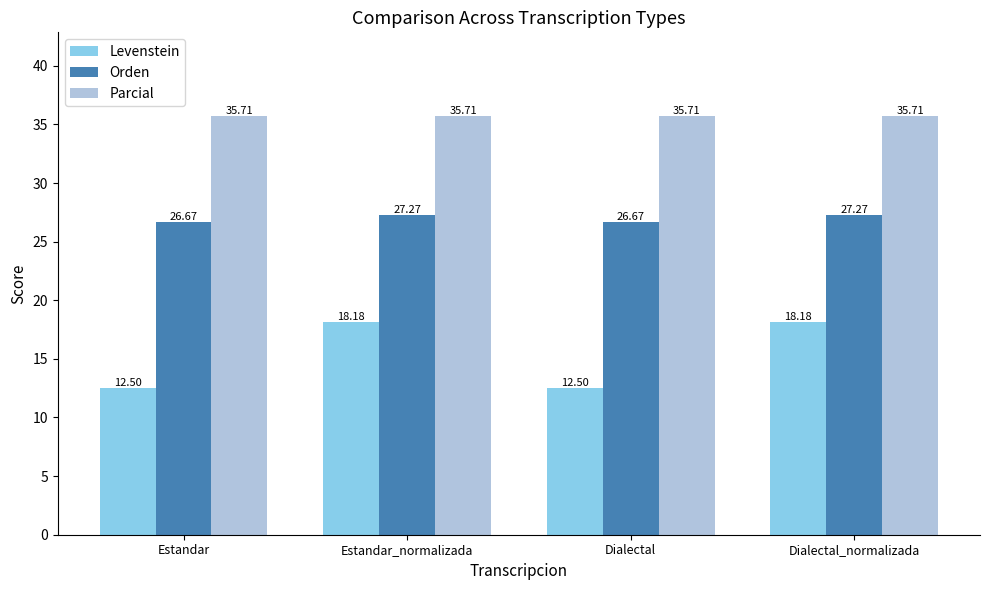

What is the approximate value of Levenstein at Estandar?

12.5